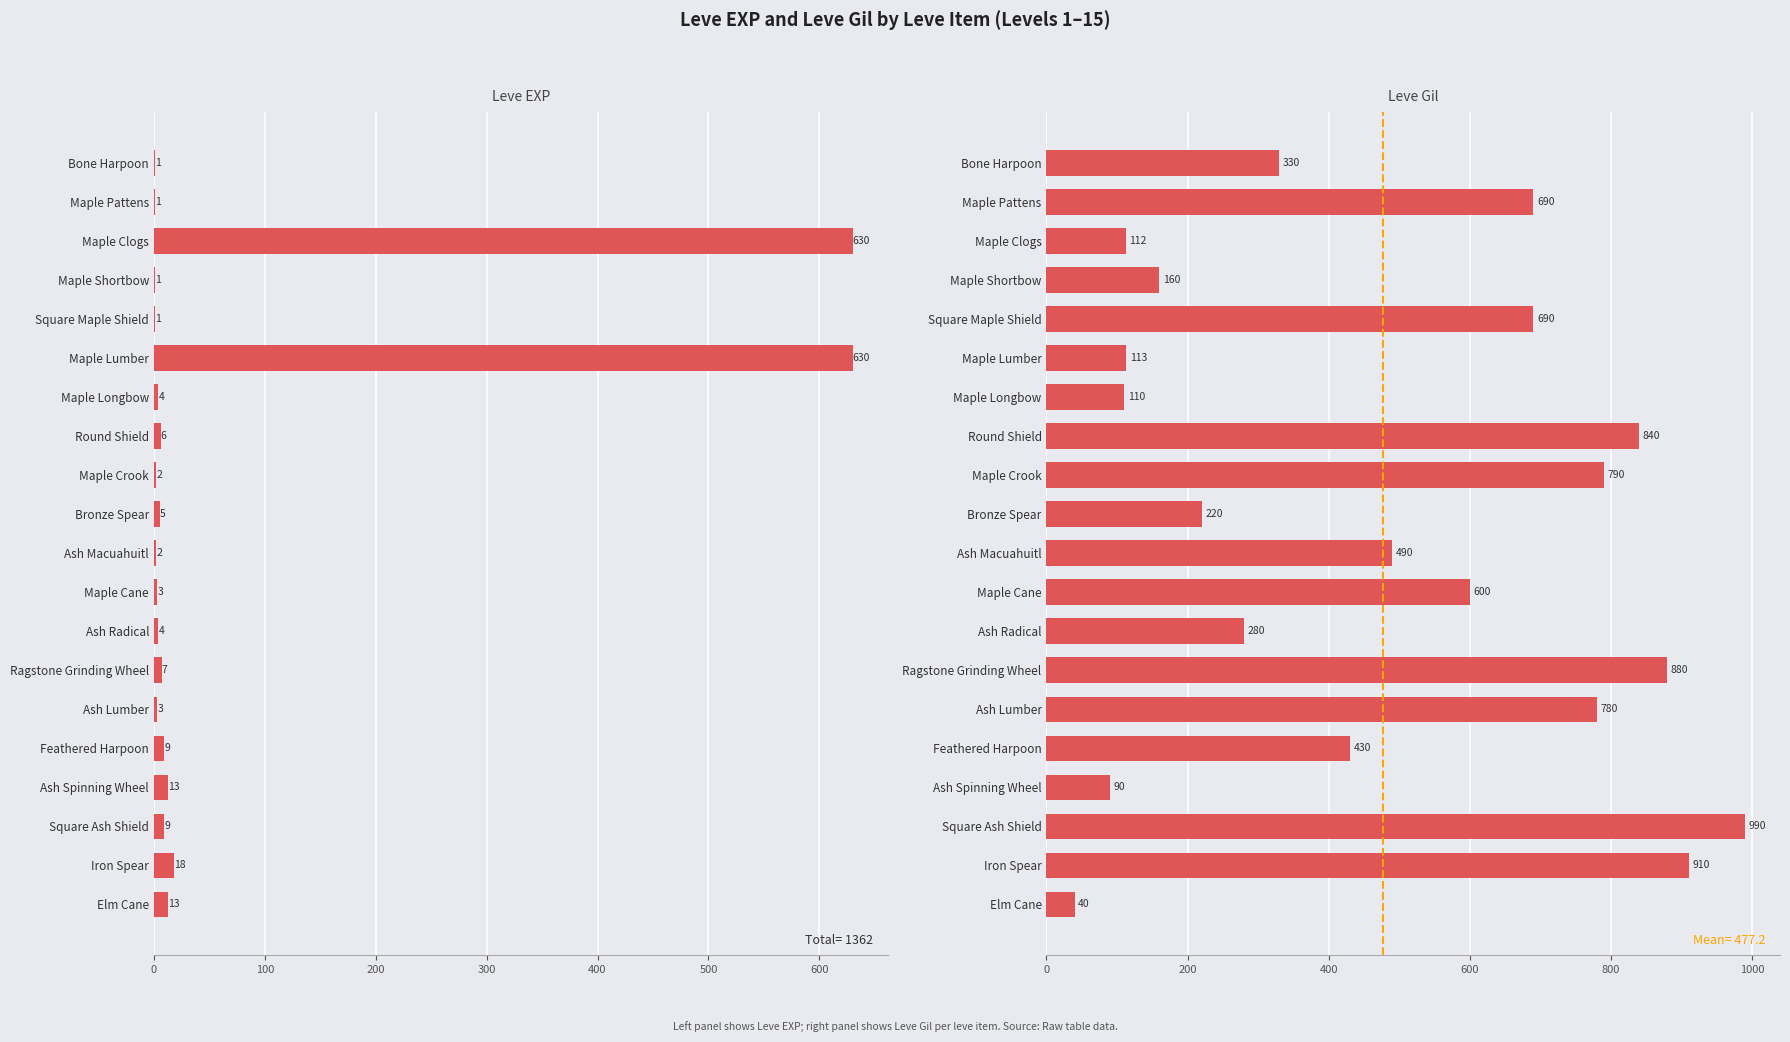

What is the difference between the highest and lowest values at Ash Radical?

276